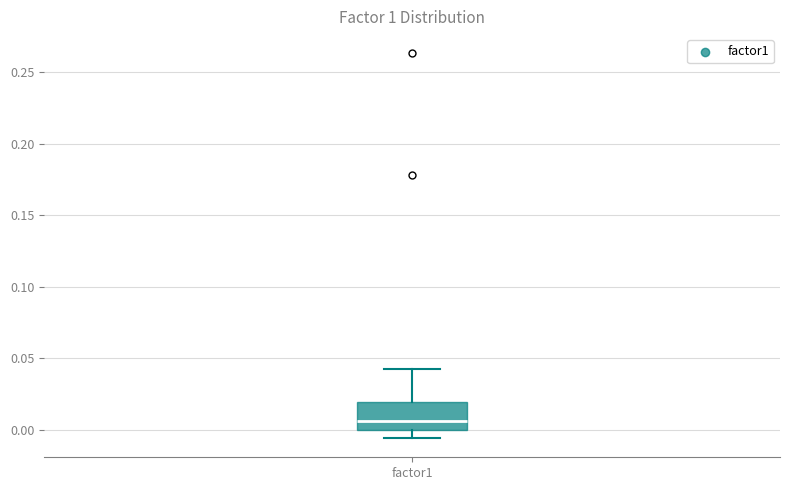

Where does the upper whisker of the box for factor1 end on the y-axis? The values are not printed on the chart, so give them approximately, as read against the axis.

0.045